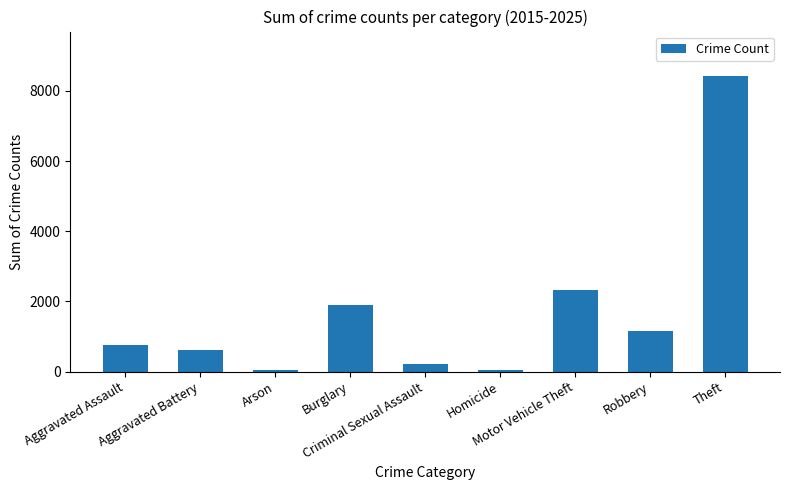

Reading left to right, extract all data points from this chart.

751	624	46	1900	222	46	2336	1160	8428